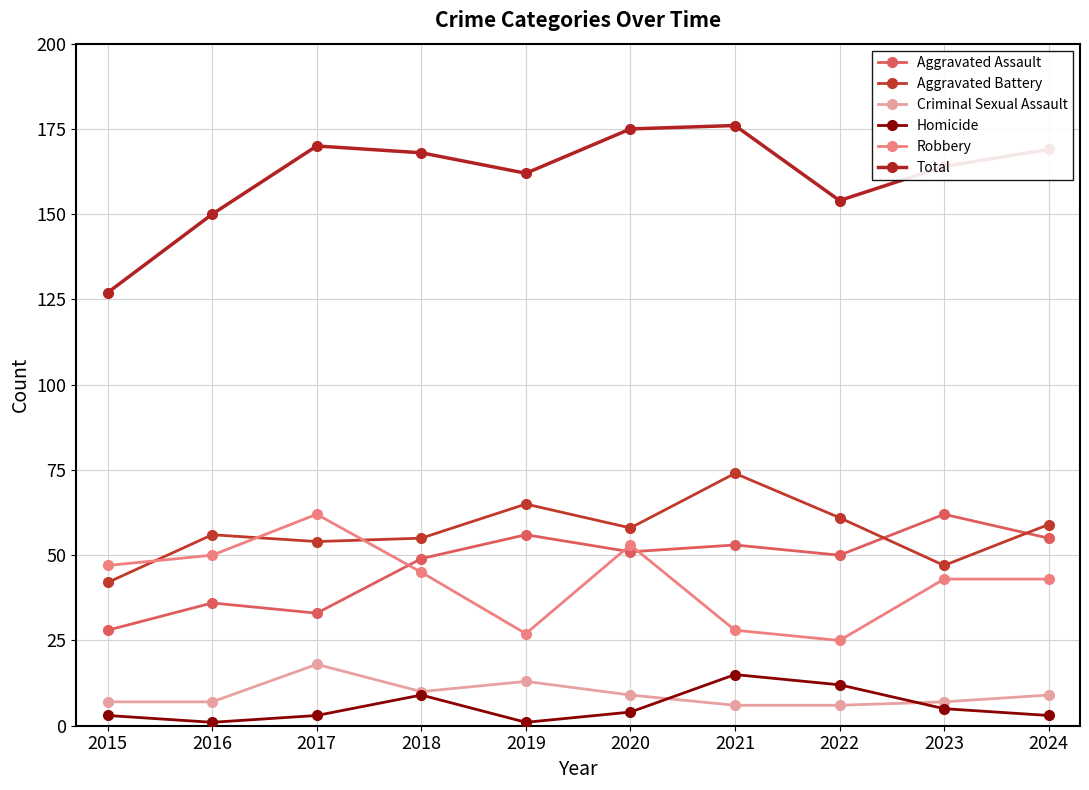

Which category has the highest value in the Aggravated Assault series?

2023